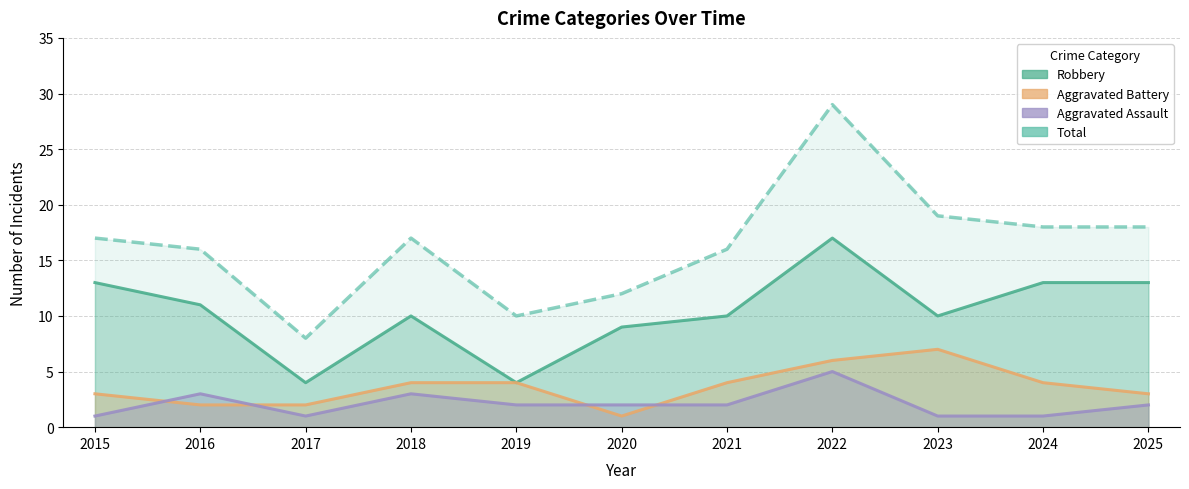

What is the difference between the Aggravated Battery values at 2023 and 2019?

3